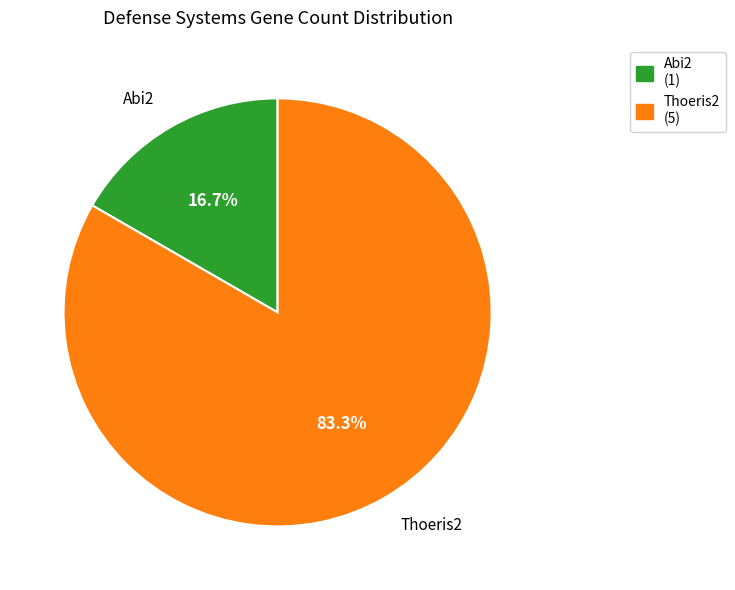

Does any single category account for the majority?

Yes